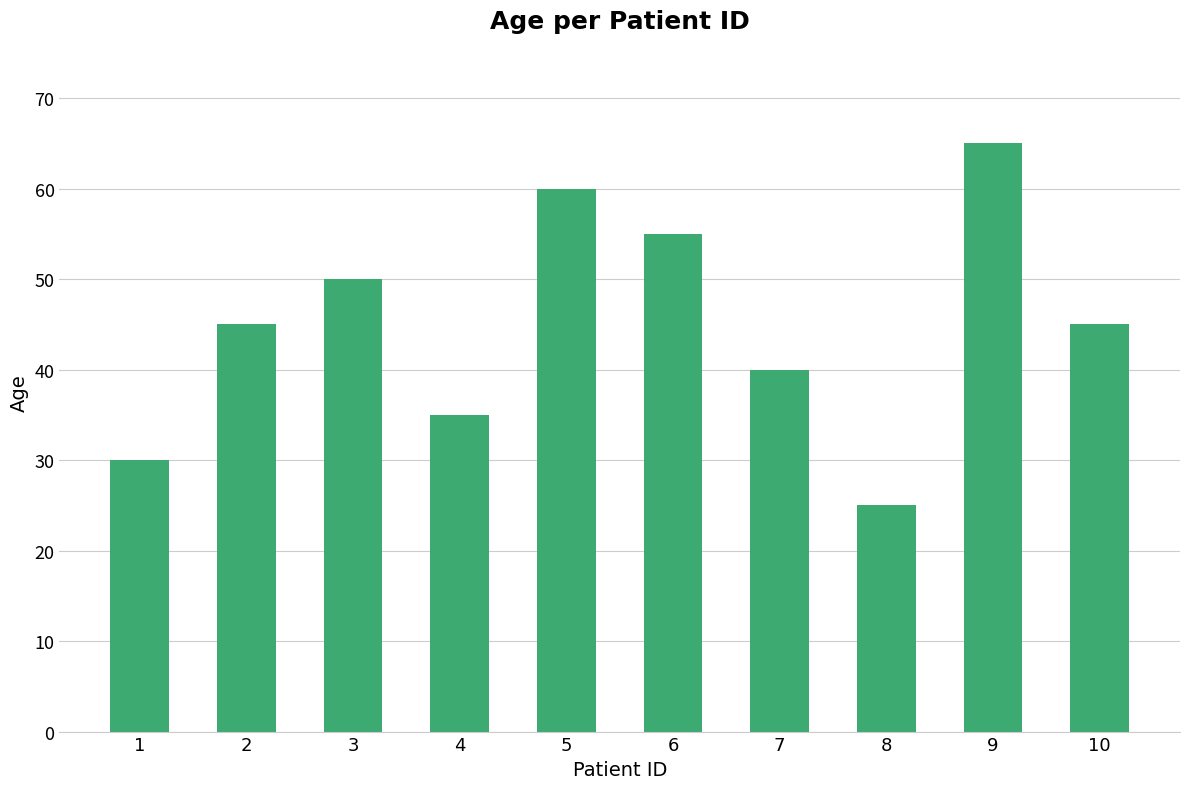

What is the difference between the second highest and second lowest values?

30